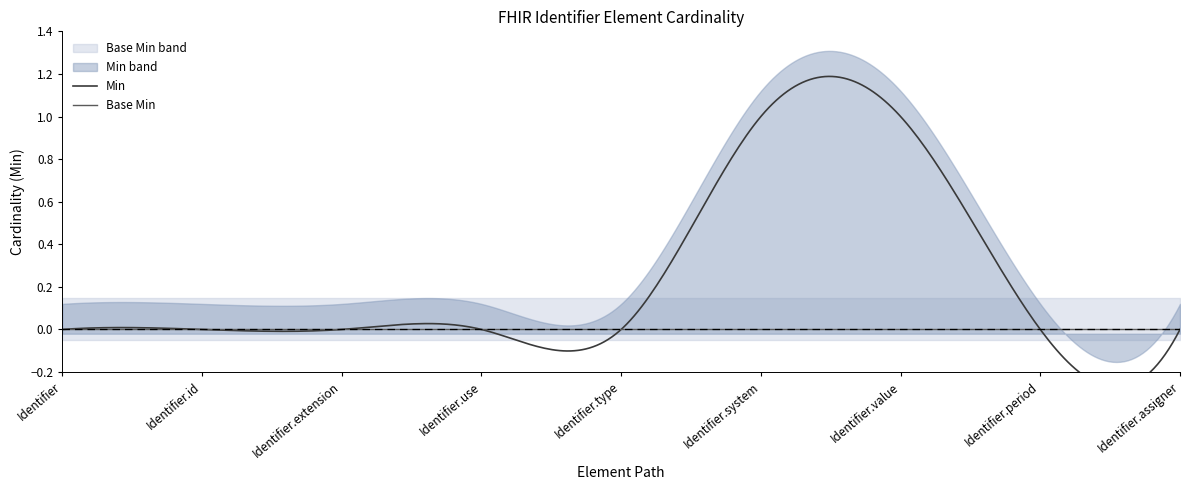

What position from the right is Identifier.type?

5